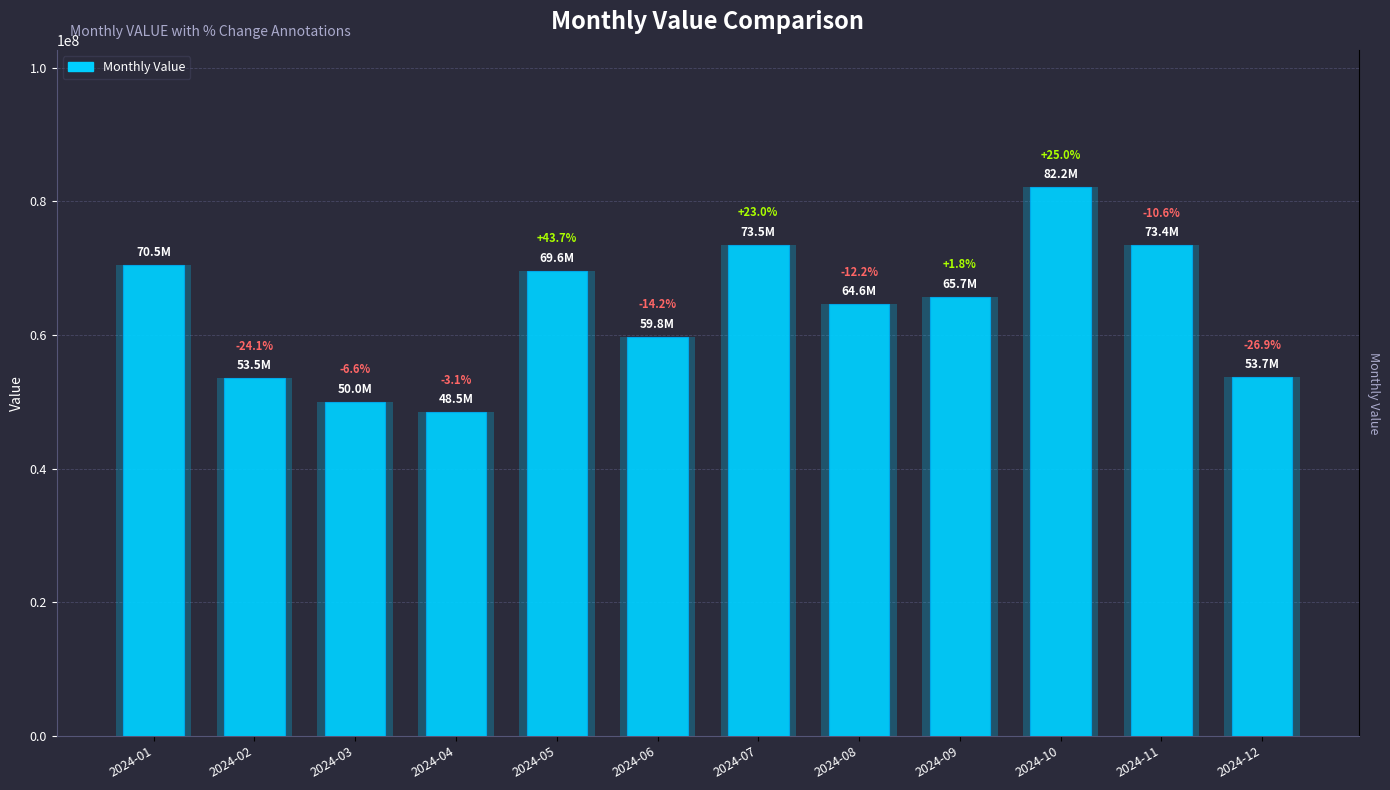

What is the difference between the values at 2024-01 and 2024-07?

3002228